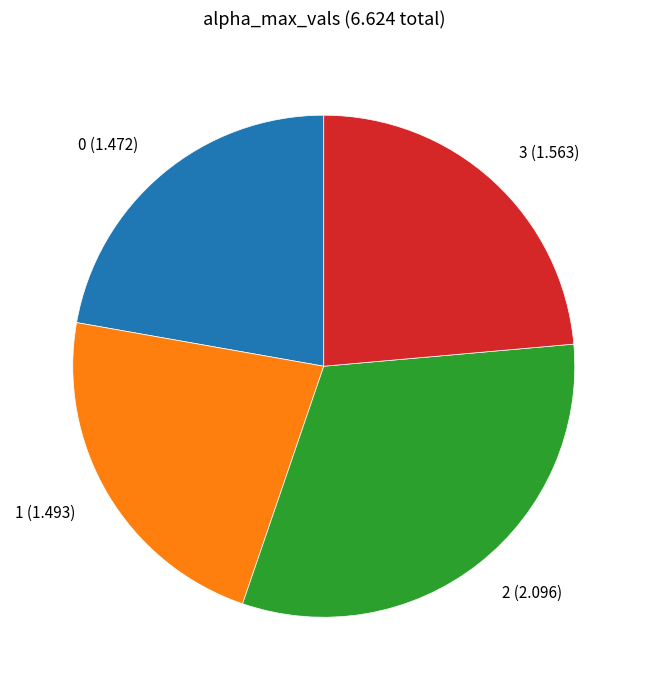

Is the sum of 3 and 0 greater than half?

No